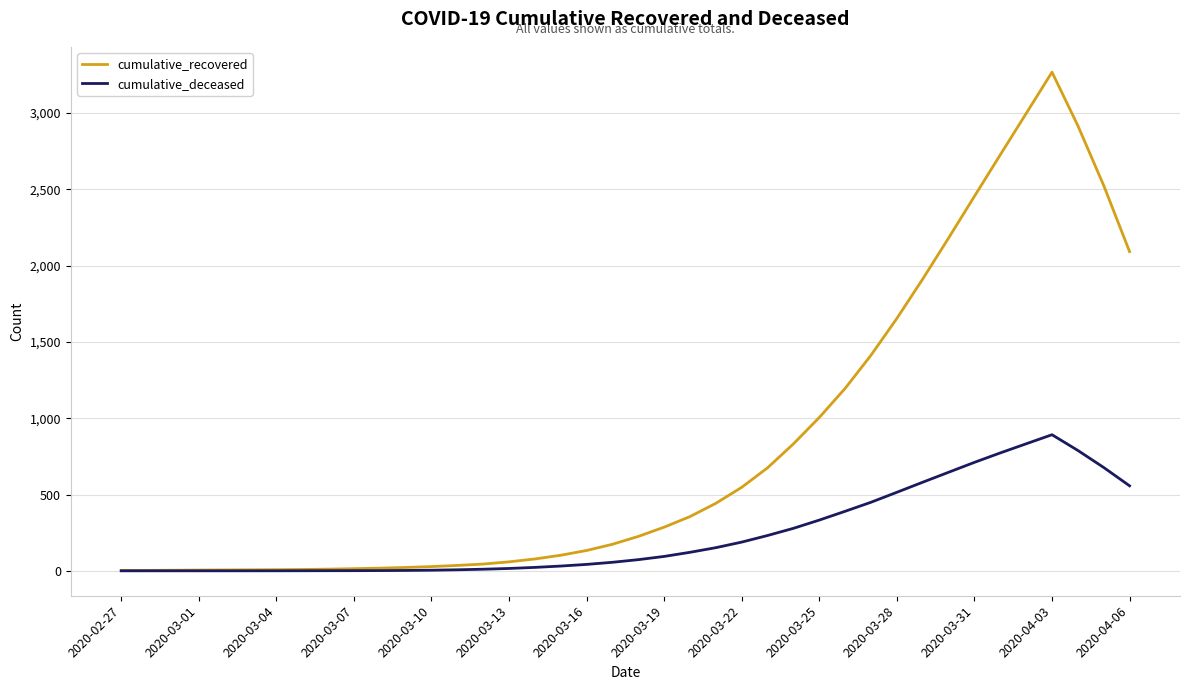

What is the average value of the cumulative_deceased series?

236.9